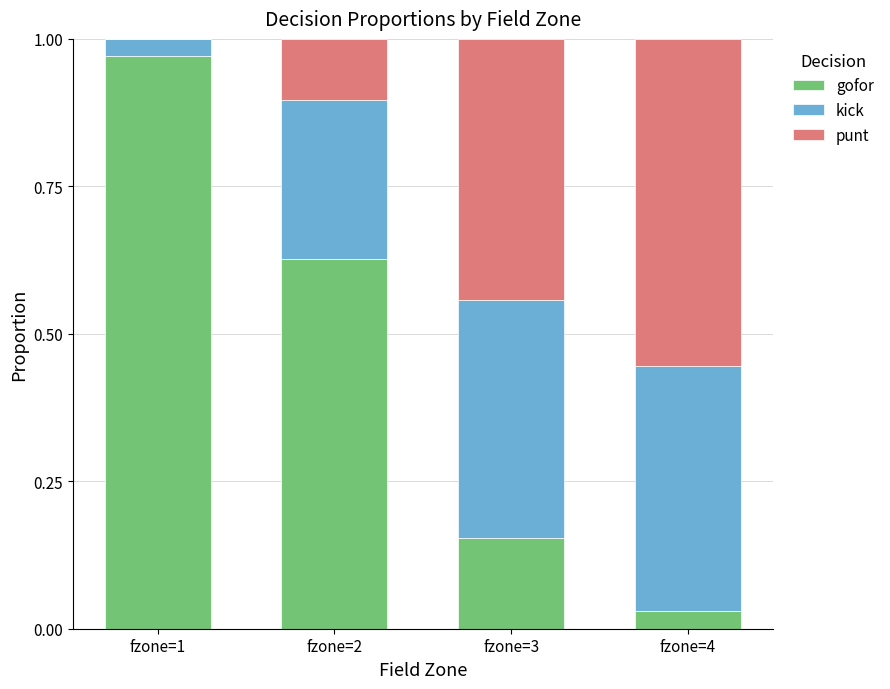

Is it true that gofor equals 1.0 at fzone=2?

False